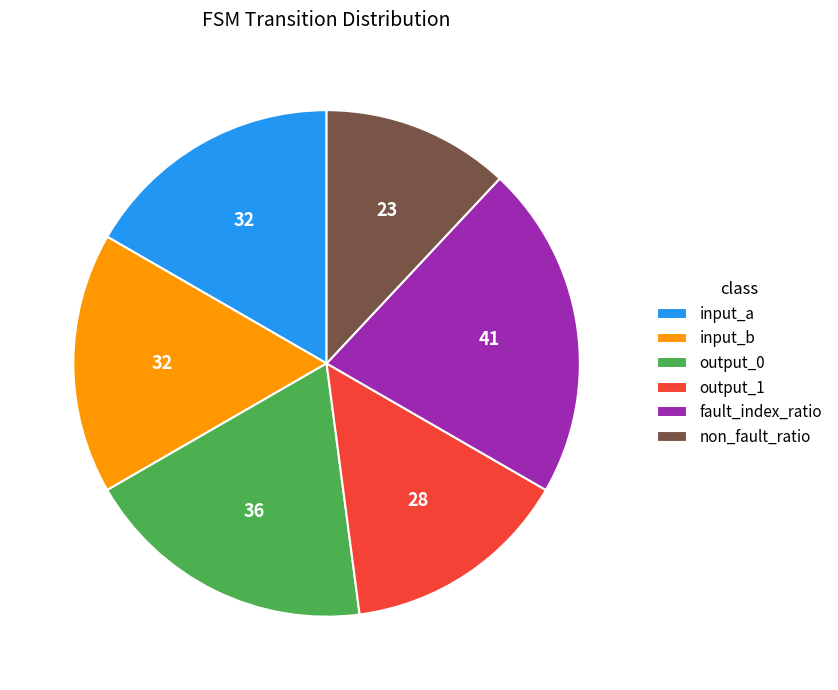

How many slices are in this pie chart?

6